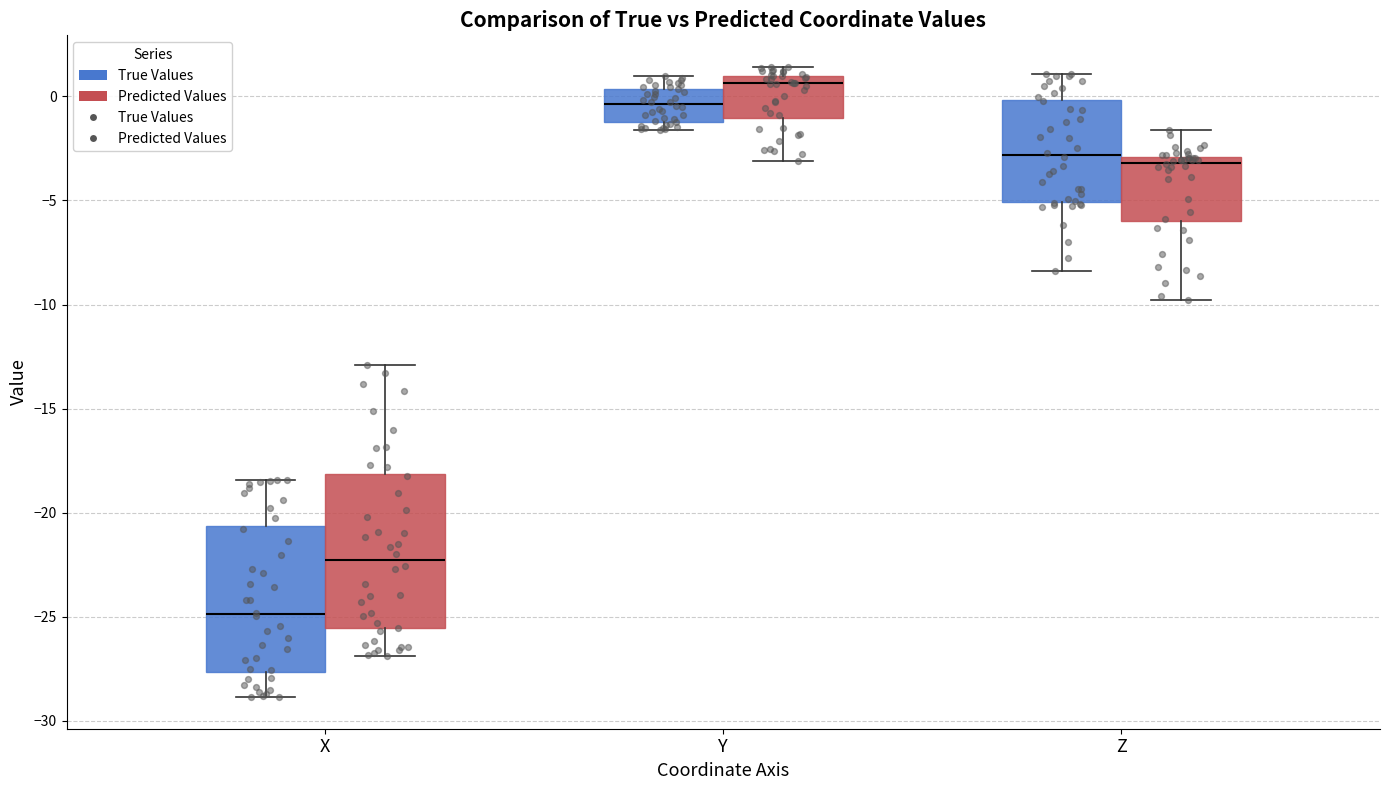

Reading left to right, transcribe this box plot: for each box, give where its median line is, the range the box spans, and where its two whiskers end, as read against the y-axis. The values are not printed on the chart, so give them approximately, as read against the axis.

X (True Values): median -25.0, box -27.5 to -20.5, whiskers -29.0 to -18.5
X (Predicted Values): median -22.5, box -25.5 to -18.0, whiskers -27.0 to -13.0
Y (True Values): median -0.5, box -1.0 to 0.5, whiskers -1.5 to 1.0
Y (Predicted Values): median 0.5, box -1.0 to 1.0, whiskers -3.0 to 1.5
Z (True Values): median -3.0, box -5.0 to 0.0, whiskers -8.5 to 1.0
Z (Predicted Values): median -3.0 (just below the box's upper edge), box -6.0 to -3.0, whiskers -10.0 to -1.5